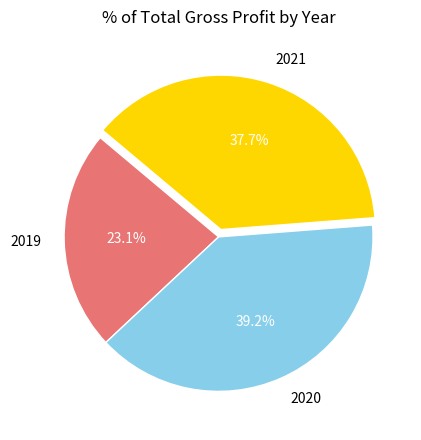

Rank the categories by value from lowest to highest.

2019, 2021, 2020